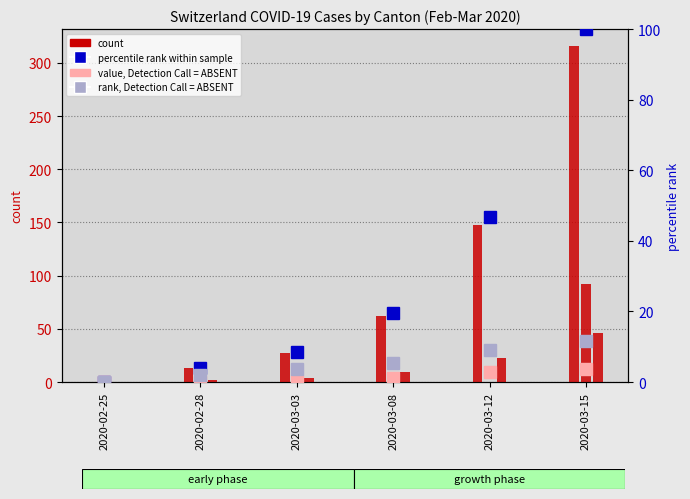

Reading right to left, what are all the values shown in this chart?

CH: 316.0	148.0	62.0	27.0	13.0	0.0
TI: 92.0	0.0	0.0	0.0	0.0	0.0
GE: 46.0	23.0	9.0	4.0	2.0	0.0
CH (rank): 100.0	46.8	19.6	8.5	4.1	0.0
BL (rank): 3.8	2.8	1.3	0.3	0.0	0.0
VS (rank): 11.7	9.2	5.4	3.8	1.9	0.0